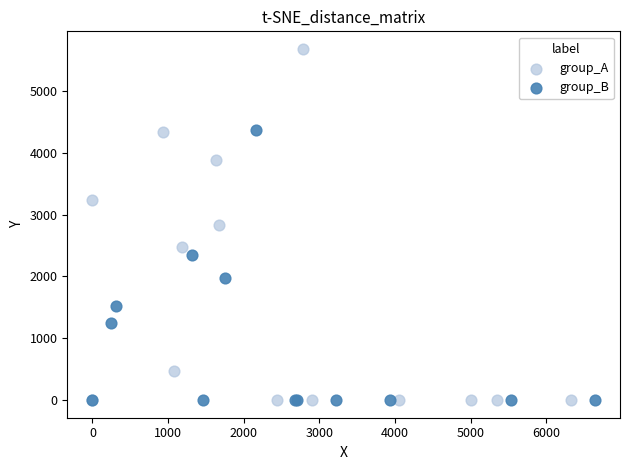

Which series has the widest spread of Y values?

group_A